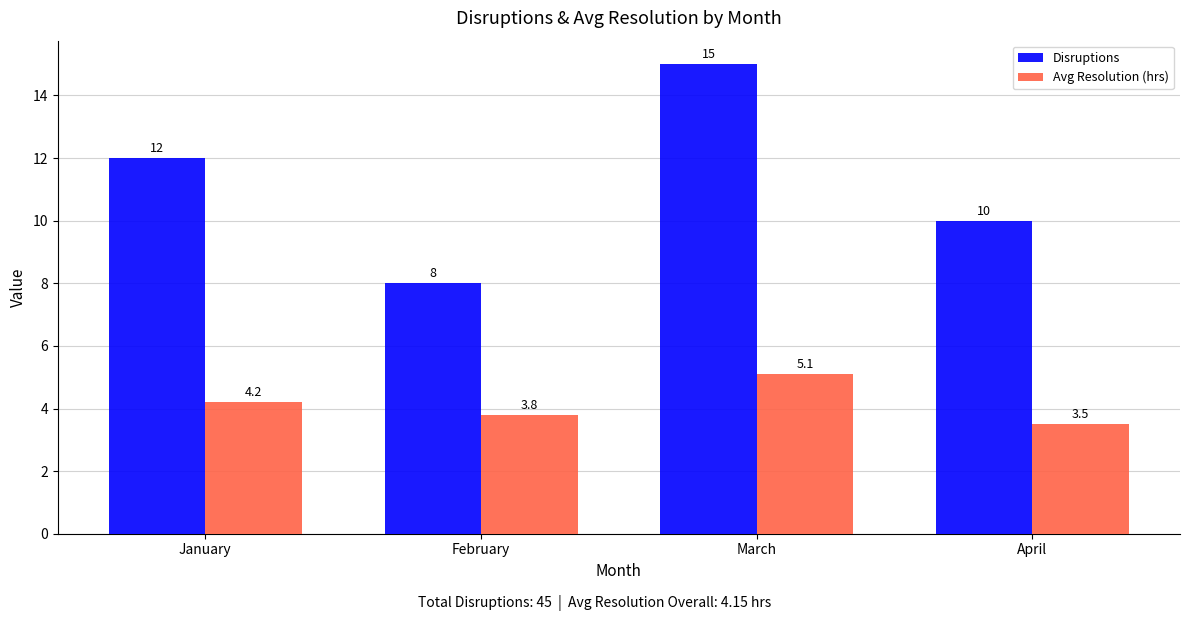

How many groups of bars are there?

4